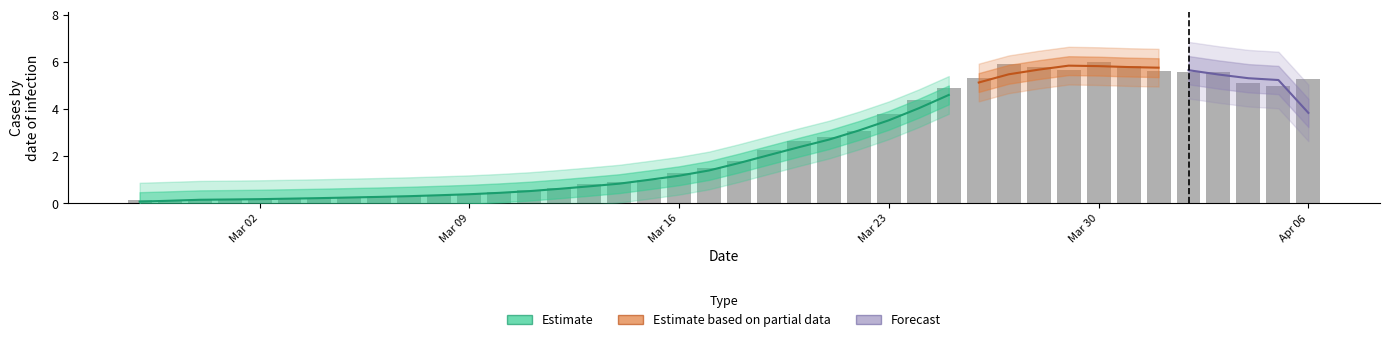

The chart shows a value of 3.5 at Mar 23. True or false?

True